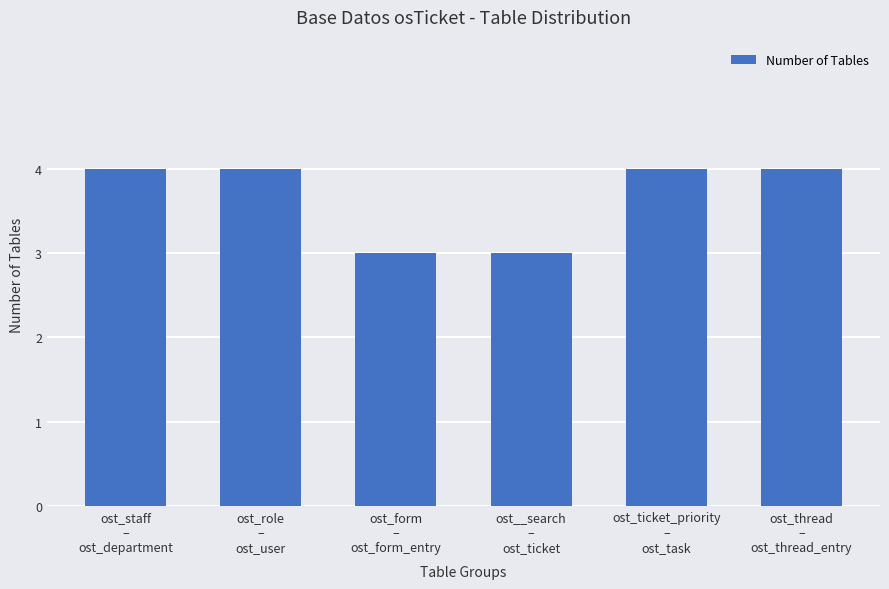

How many data points are less than 4?

2